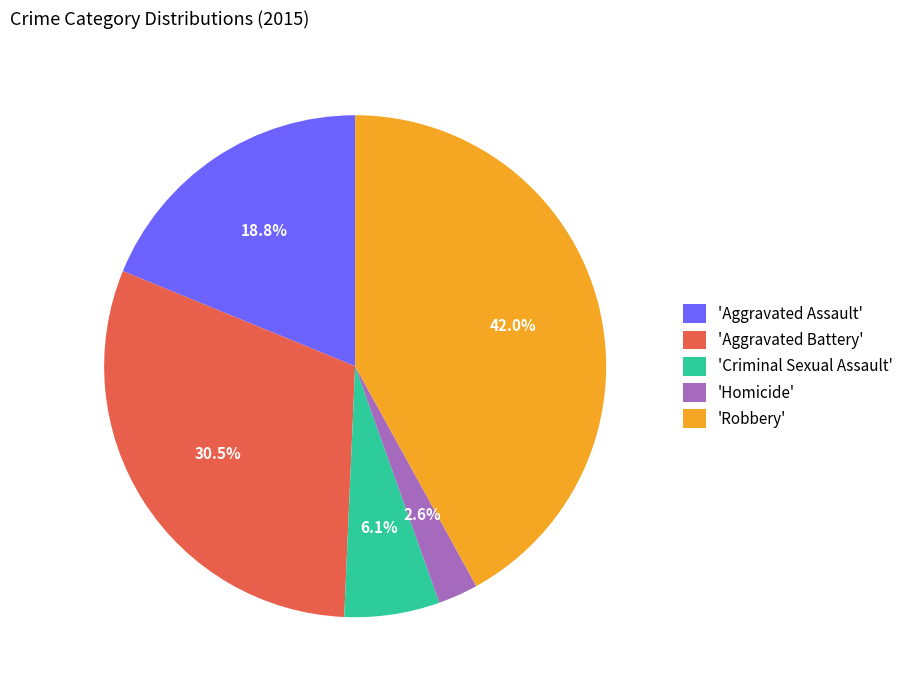

What portion of the pie excludes 'Robbery'?

58.0%